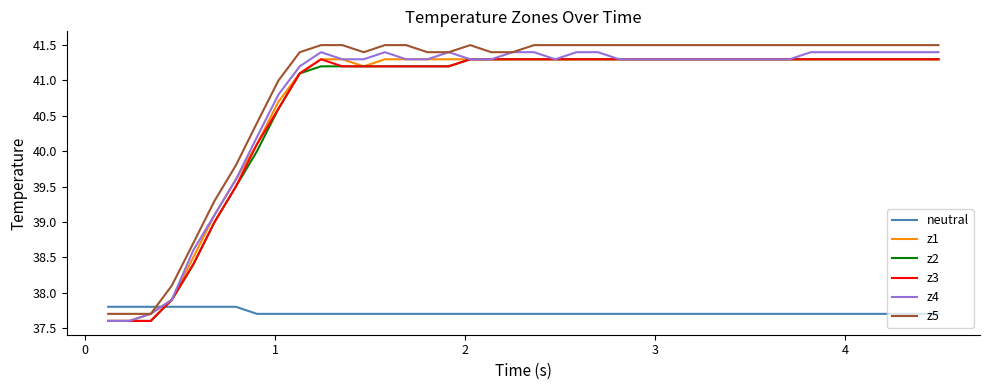

What is the maximum value shown in the chart?

41.5